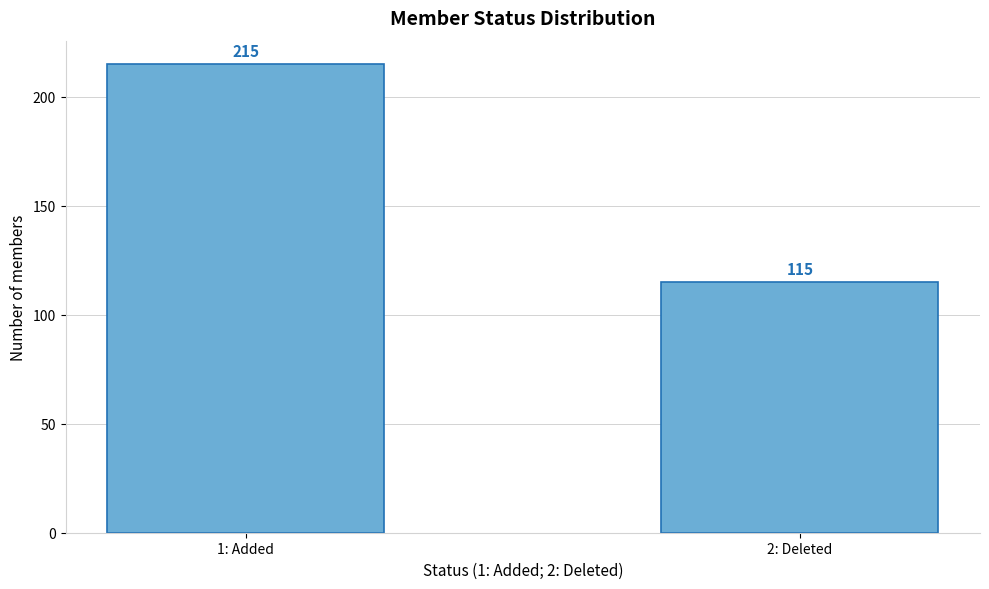

Reading left to right, what are all the values shown in this chart?

215	115